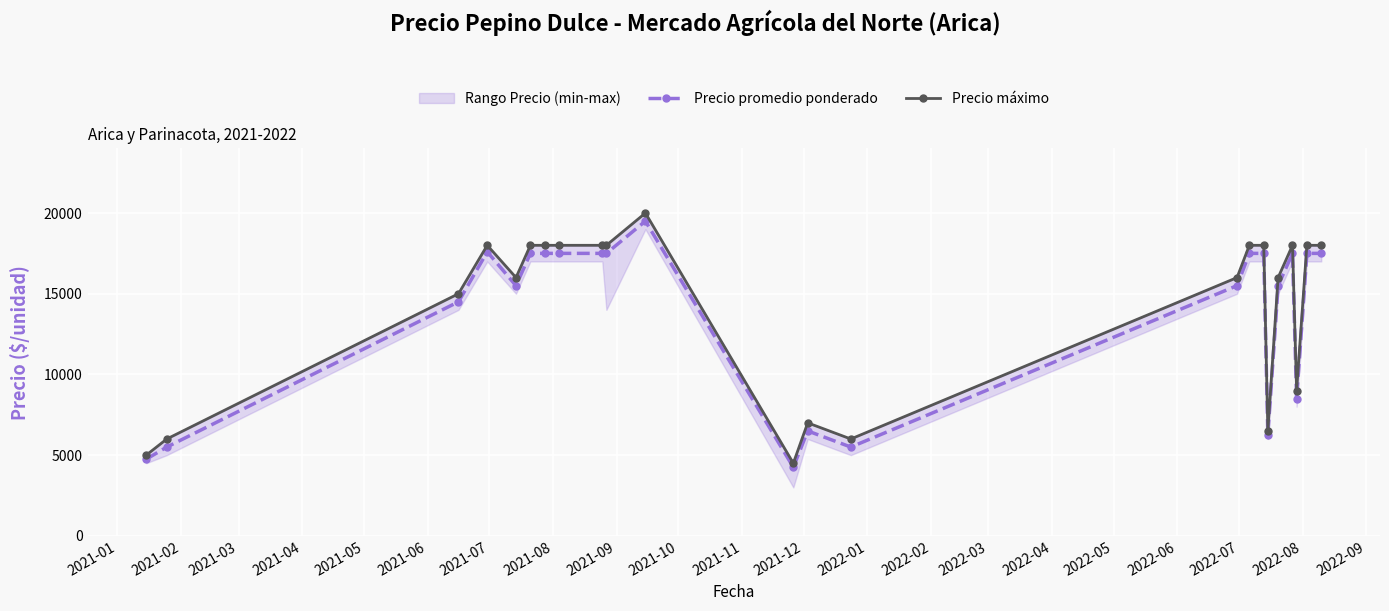

How many data points in Precio promedio ponderado are less than 17500?

11